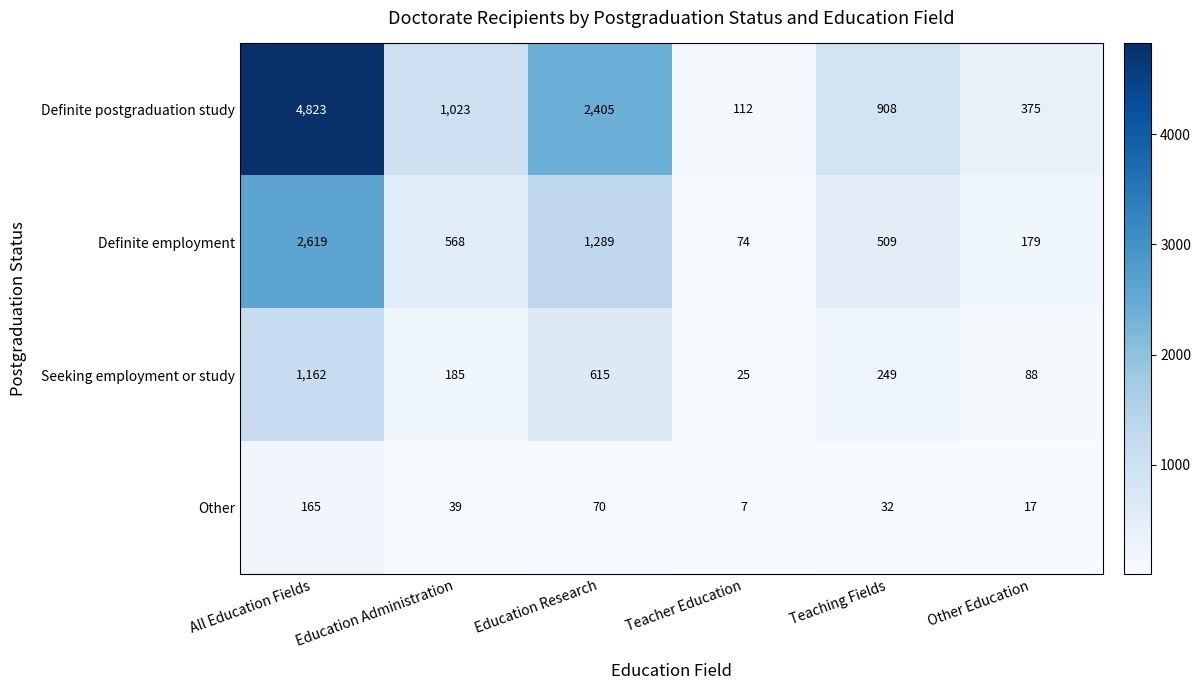

The Other series shows 17 at Other Education. True or false?

True